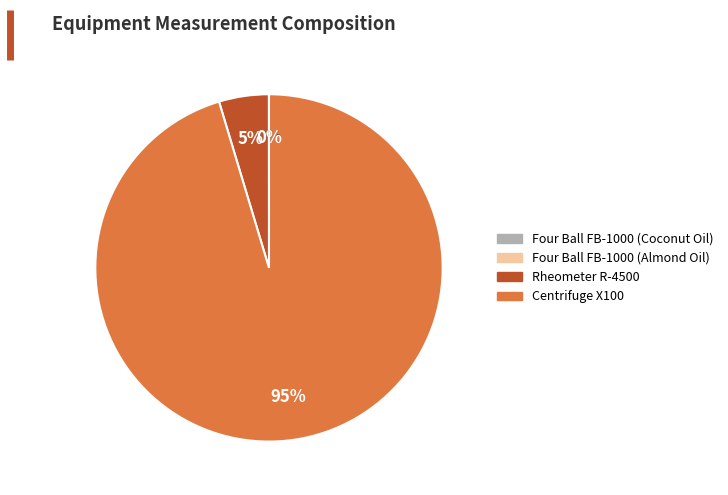

Does Centrifuge X100 account for over 50% of the chart?

Yes